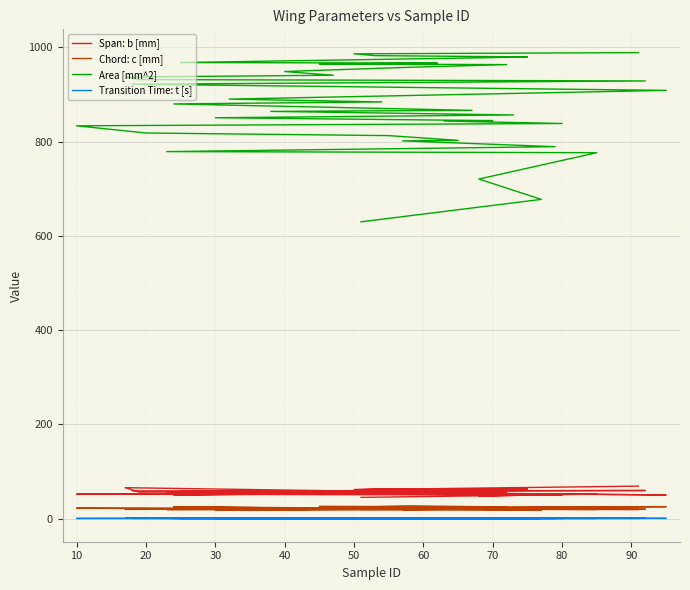

What is the label of the 28th point from the left?

40